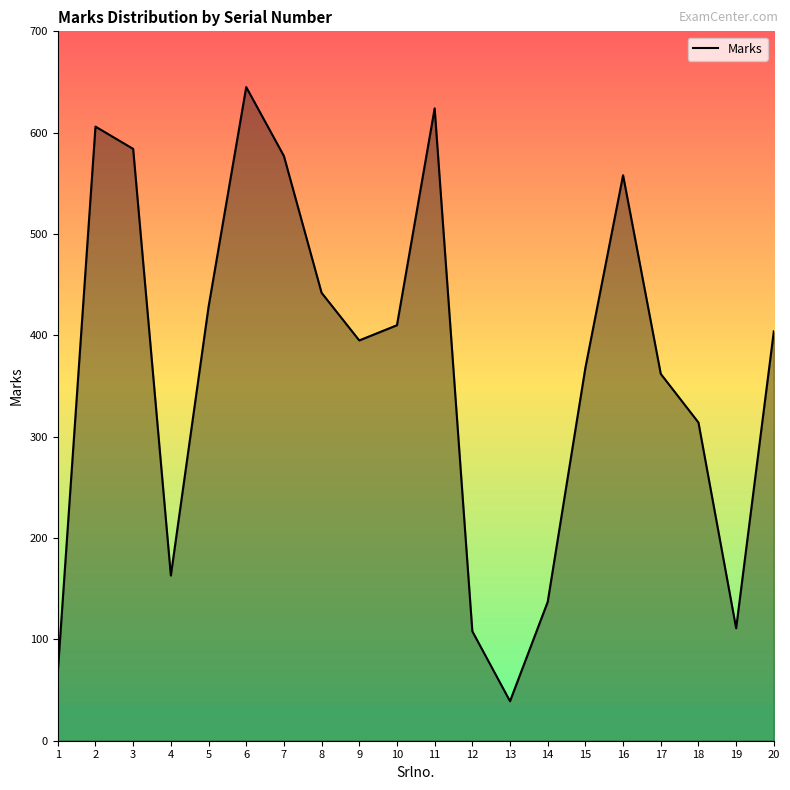

Between 19 and 2, which is larger?

2